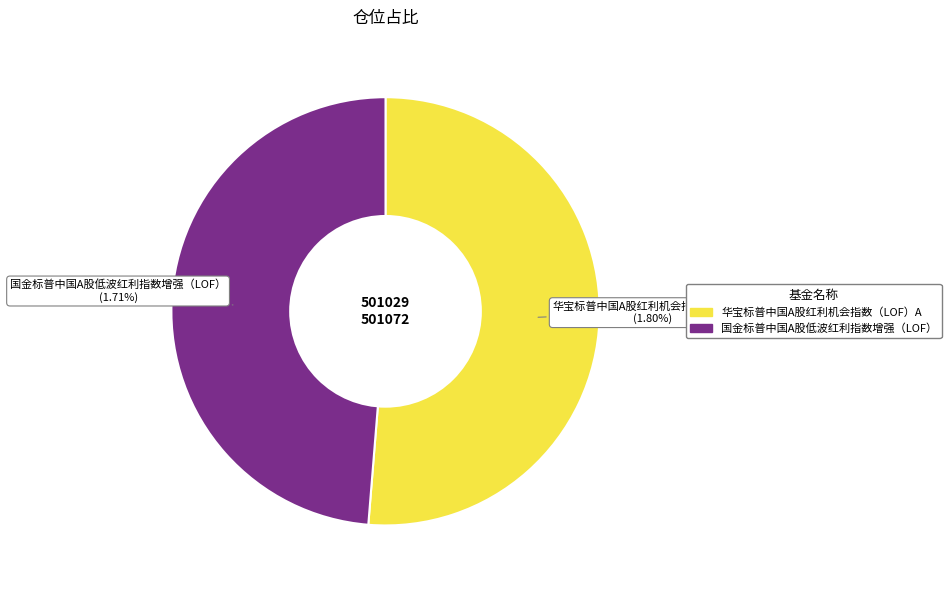

To the nearest percent, what percentage of the pie is 华宝标普中国A股红利机会指数（LOF）A?

51%